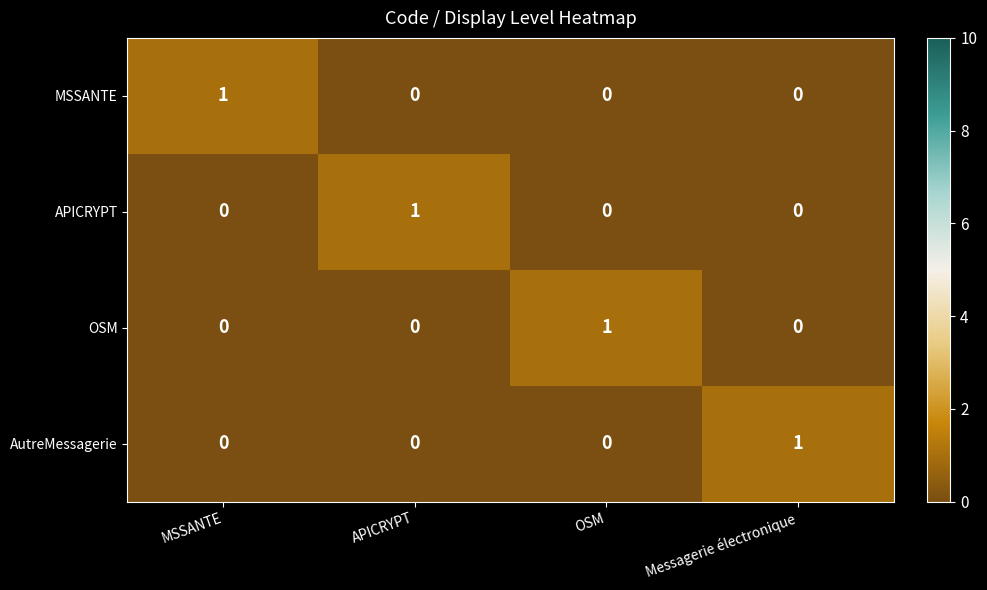

What is the difference between the highest and lowest values at Messagerie électronique?

1